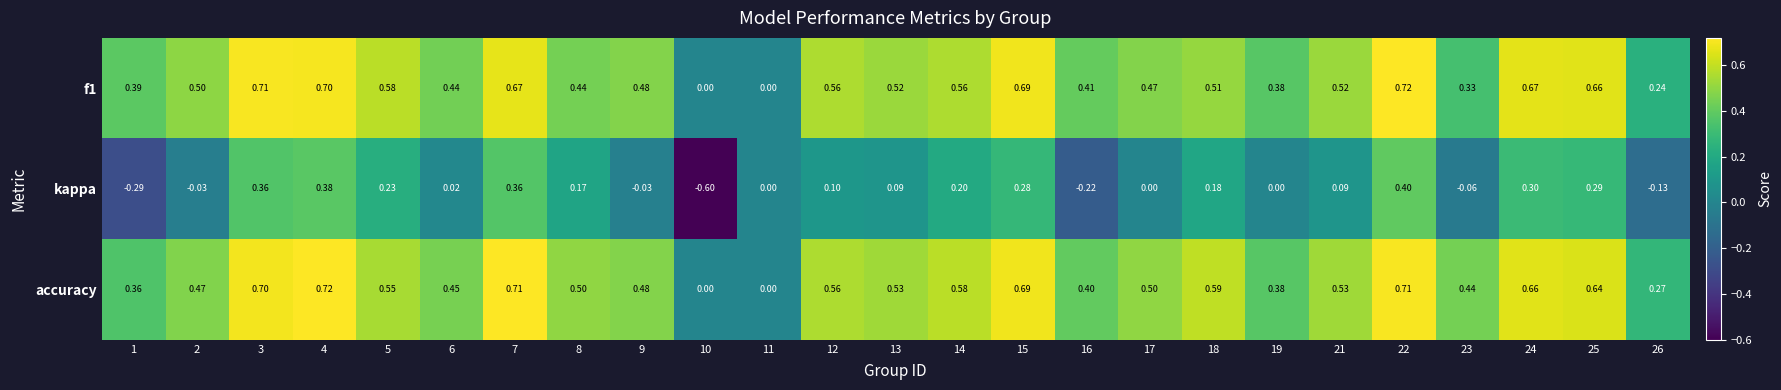

Between 10 and 15, which series saw the biggest shift?

kappa